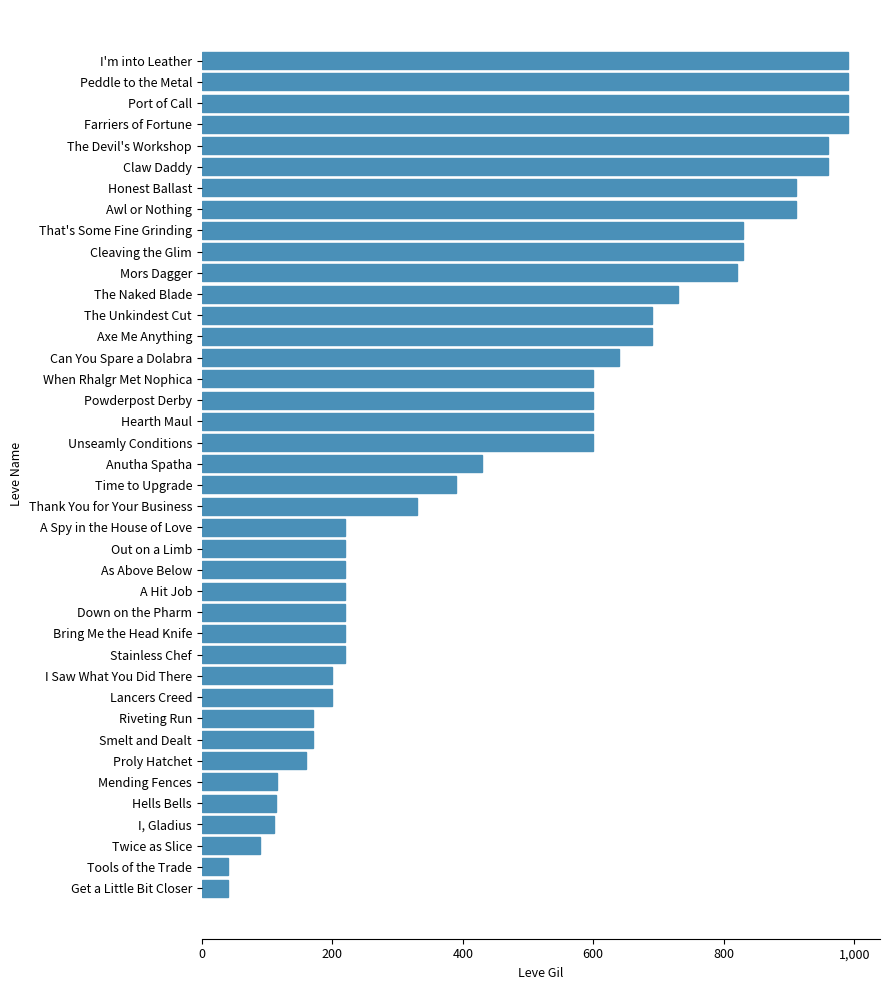

What is the difference between the maximum and minimum values?

950